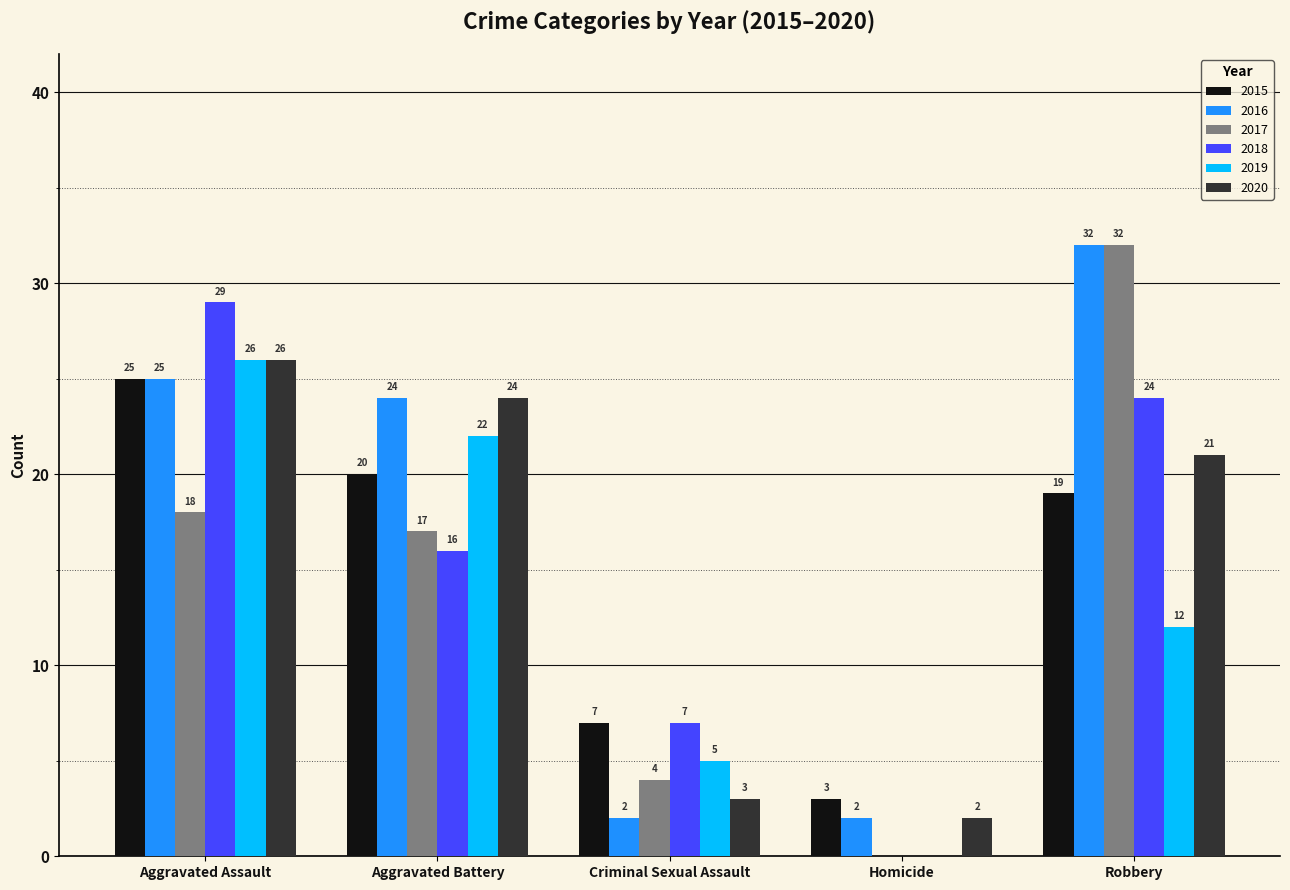

What is the average value of the 2016 series?

17